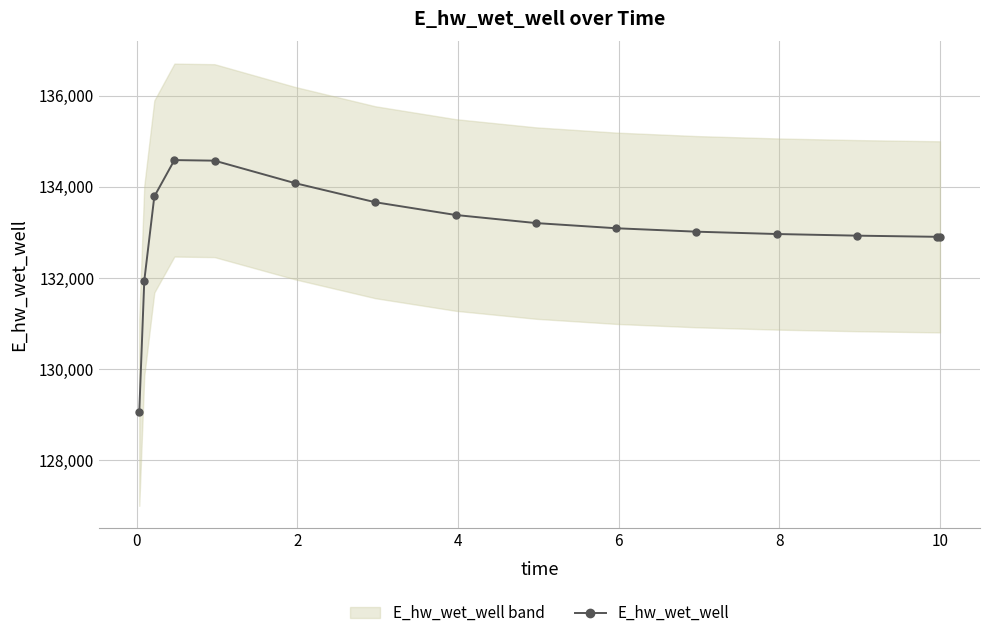

What is the lowest value of the E_hw_wet_well series?

129054.1